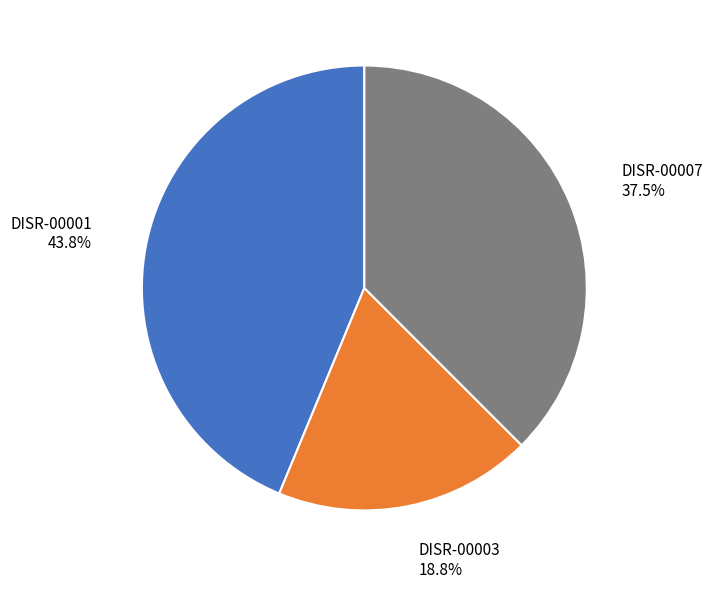

What is the smallest slice in the pie chart?

DISR-00003